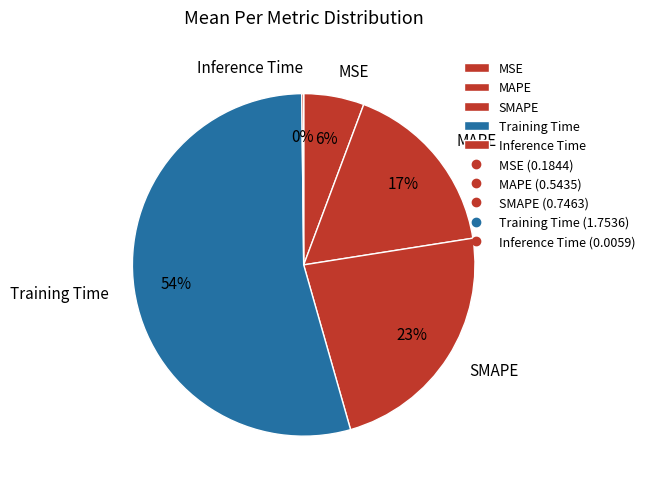

Is the sum of SMAPE and MSE greater than half?

No